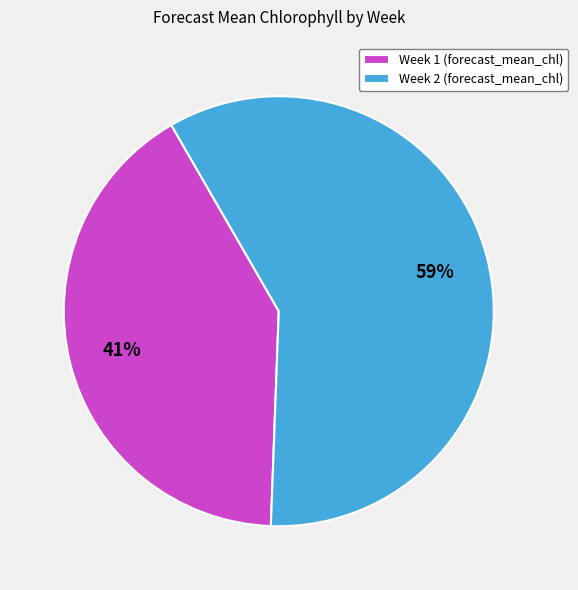

Is the sum of Week 2 (forecast_mean_chl) and Week 1 (forecast_mean_chl) greater than half?

Yes